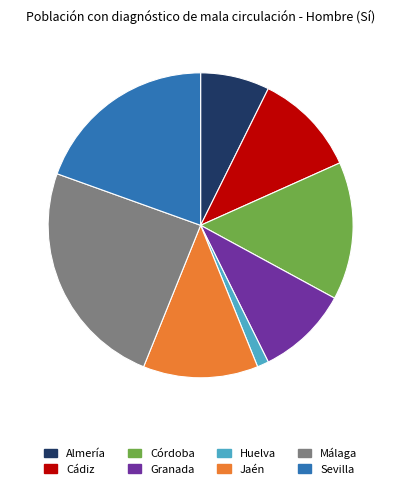

Is the sum of Málaga and Cádiz greater than half?

No